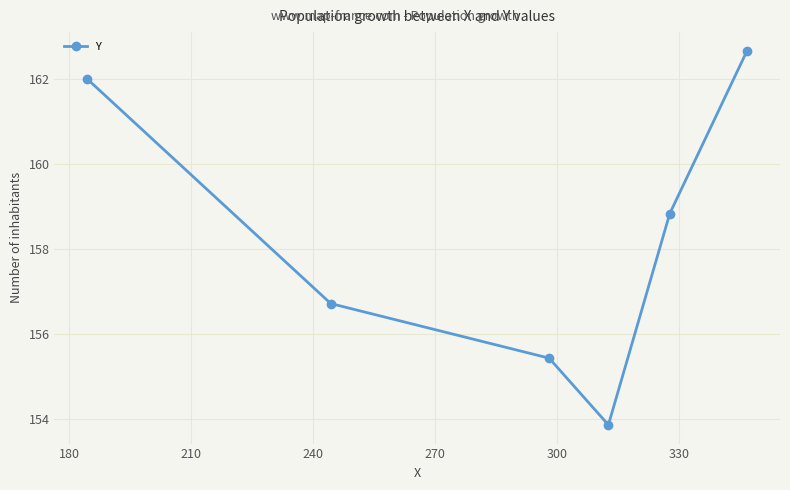

True or false: there are more than 1 points higher than both neighbors.

False